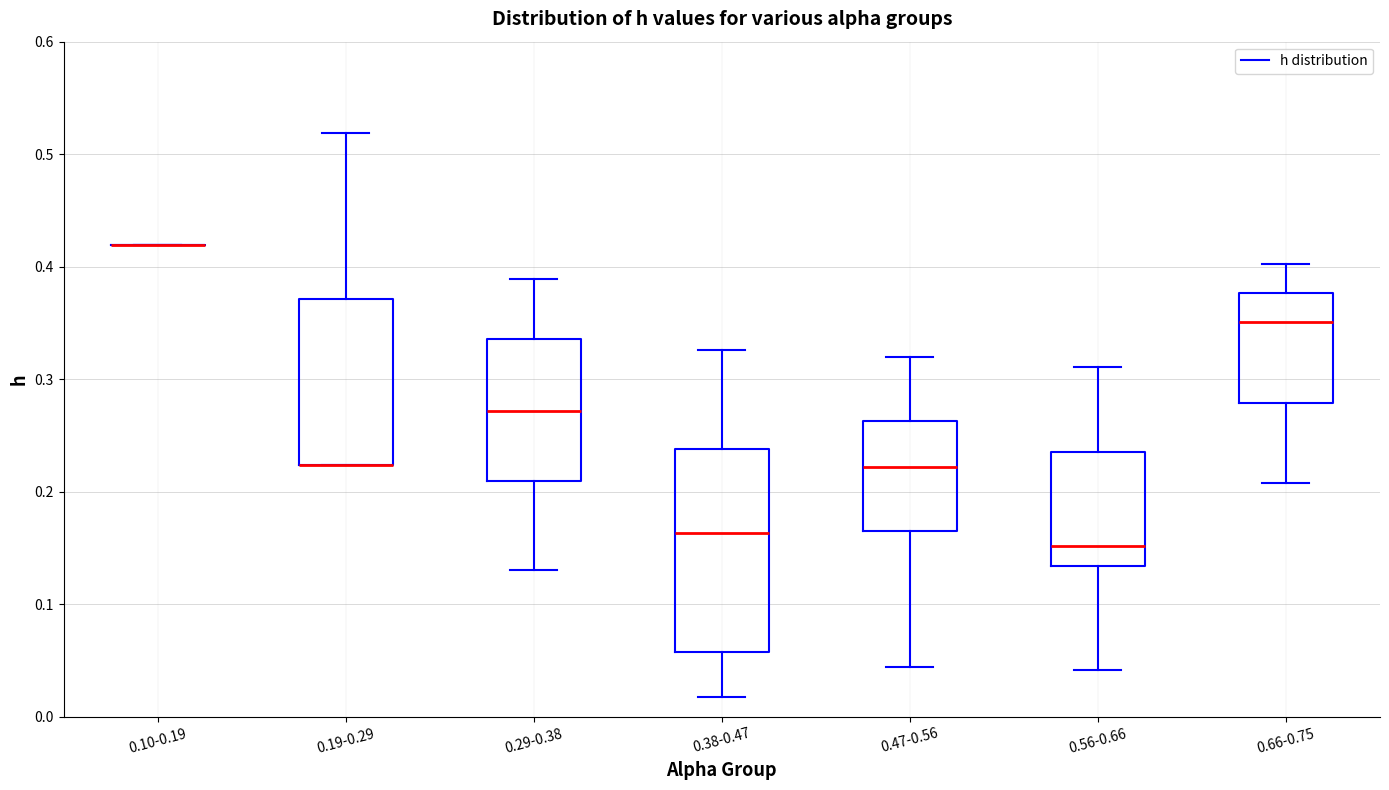

Reading left to right, transcribe this box plot: for each box, give where its median line is, the range the box spans, and where its two whiskers end, as read against the y-axis. The values are not printed on the chart, so give them approximately, as read against the axis.

0.10-0.19: box collapsed to a line at 0.42, whiskers 0.42 to 0.42
0.19-0.29: median 0.22 (drawn on the box's lower edge), box 0.22 to 0.37, whiskers 0.22 to 0.52
0.29-0.38: median 0.27, box 0.21 to 0.34, whiskers 0.13 to 0.39
0.38-0.47: median 0.16, box 0.06 to 0.24, whiskers 0.02 to 0.33
0.47-0.56: median 0.22, box 0.17 to 0.26, whiskers 0.04 to 0.32
0.56-0.66: median 0.15, box 0.13 to 0.24, whiskers 0.04 to 0.31
0.66-0.75: median 0.35, box 0.28 to 0.38, whiskers 0.21 to 0.40